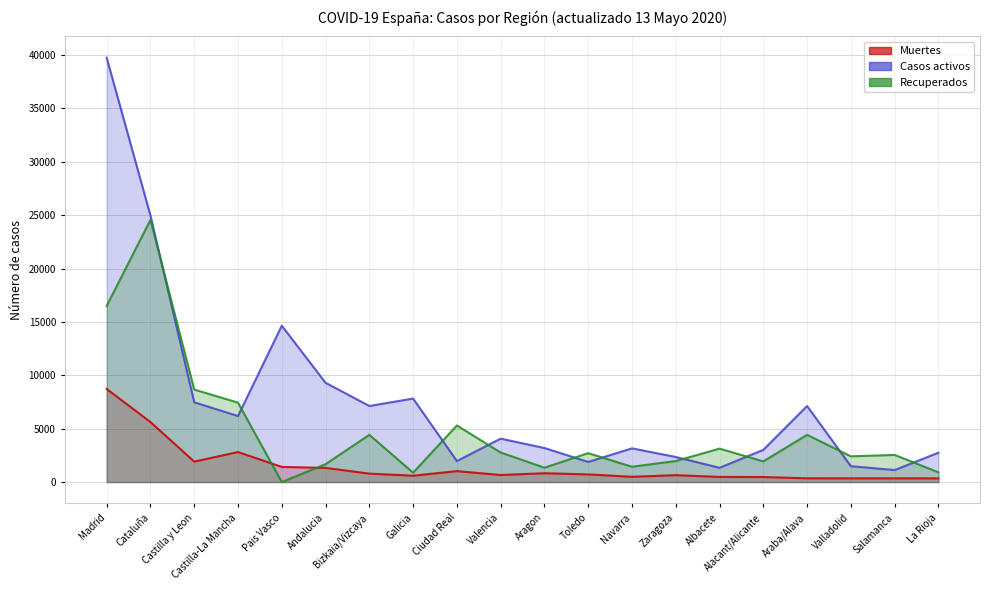

What is the label of the 9th point from the left?

Ciudad Real